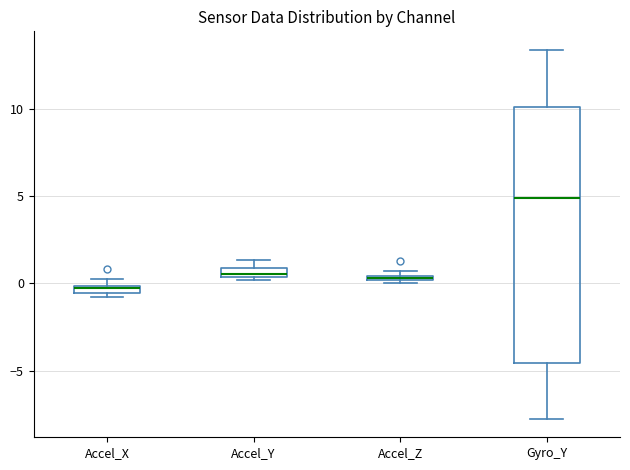

Comparing the boxes themselves (not the whiskers), which one is the tallest?

Gyro_Y